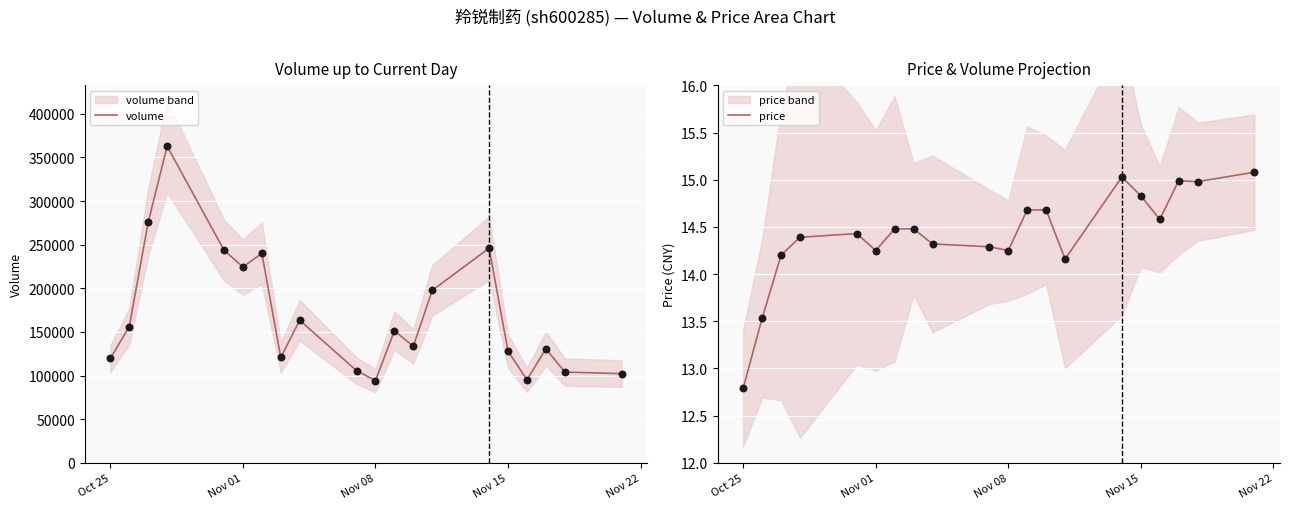

Which series contains the highest Y value?

volume